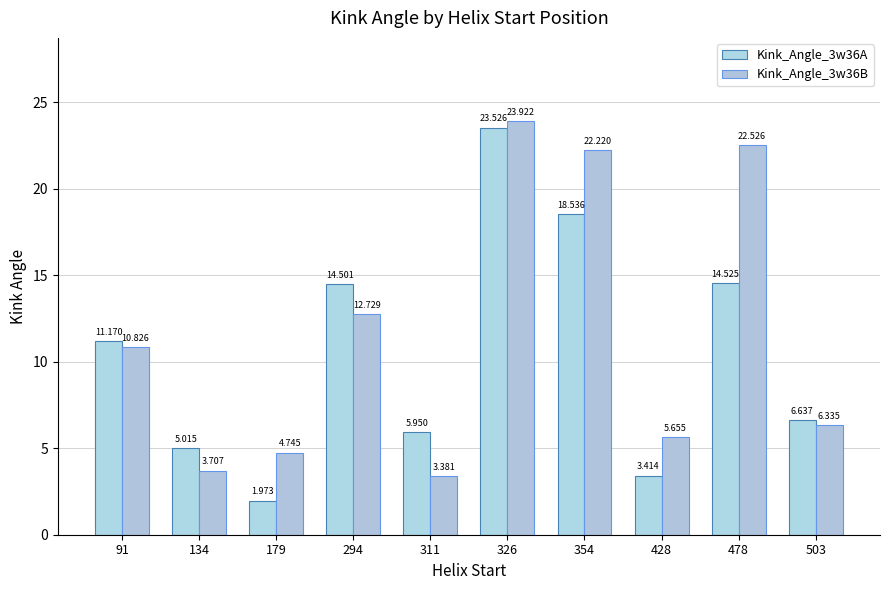

What are all the series names shown in the legend?

Kink_Angle_3w36A, Kink_Angle_3w36B